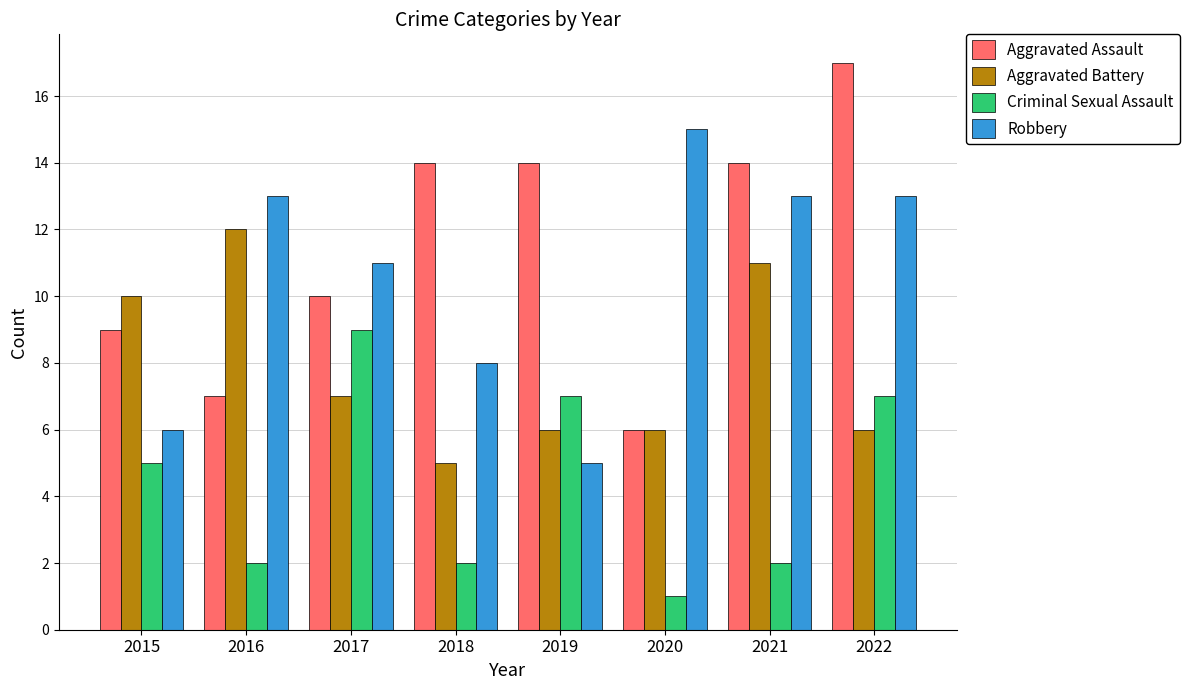

True or false: Aggravated Assault has a value of 9 at 2015.

True